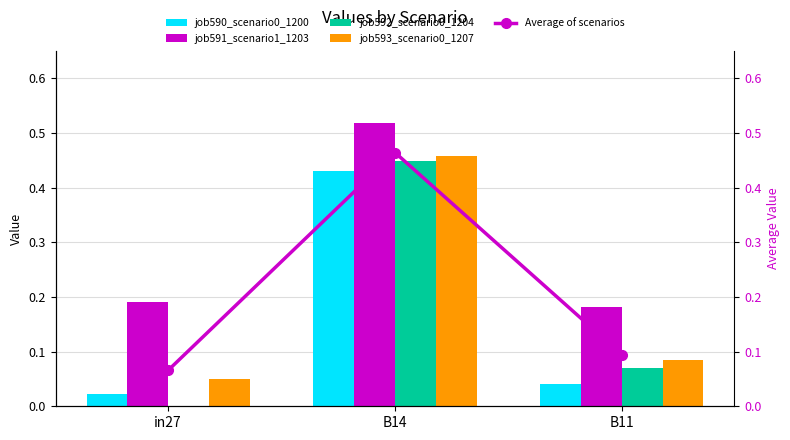

Does the chart contain any negative values?

No